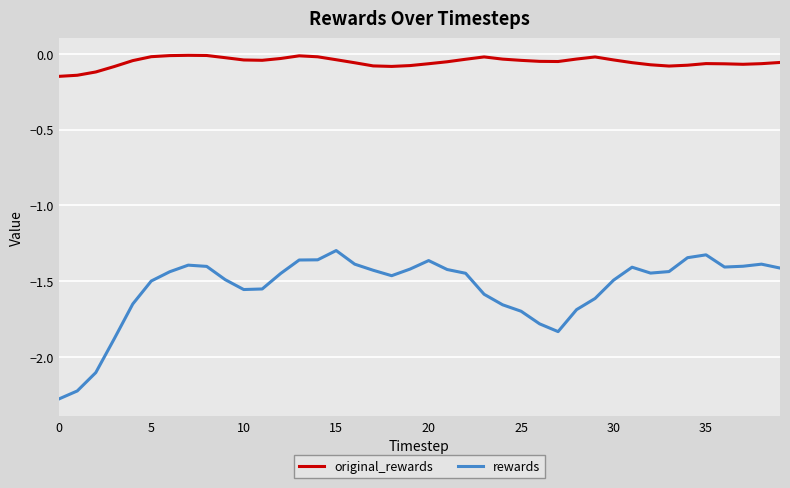

Which series has the widest spread of values?

rewards